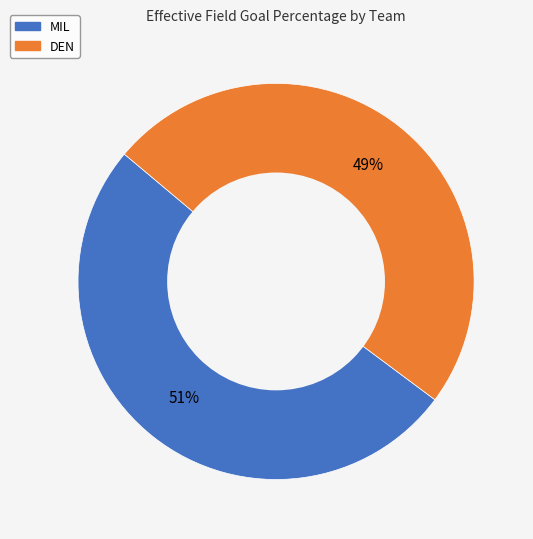

What is the majority slice?

MIL